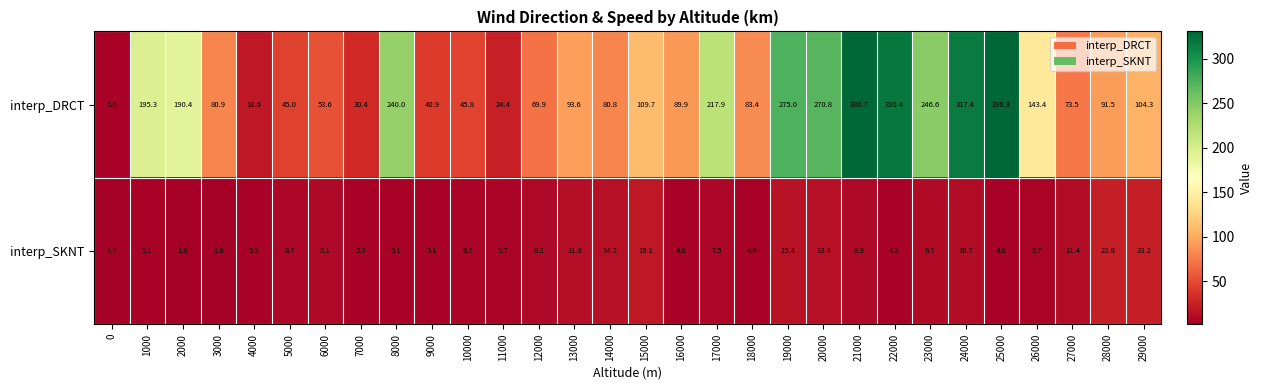

The interp_SKNT series shows 5.7 at 26000. True or false?

True